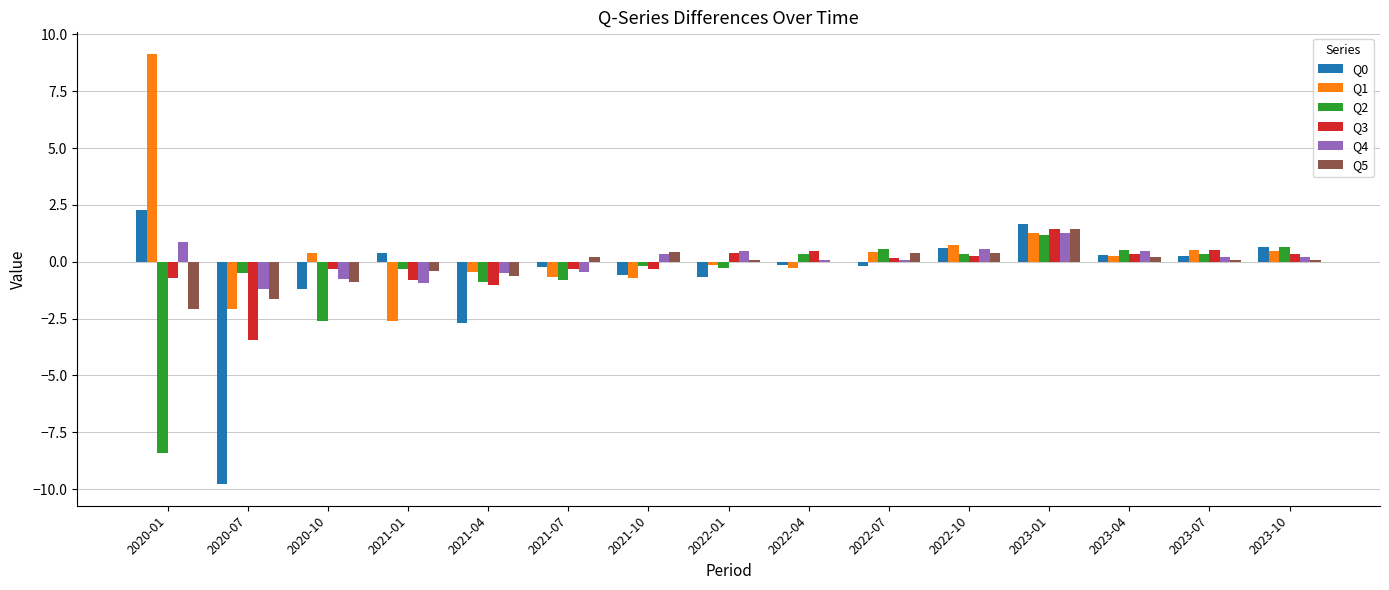

What is the sum of the Q3 values at 2021-04 and 2020-01?

-1.7